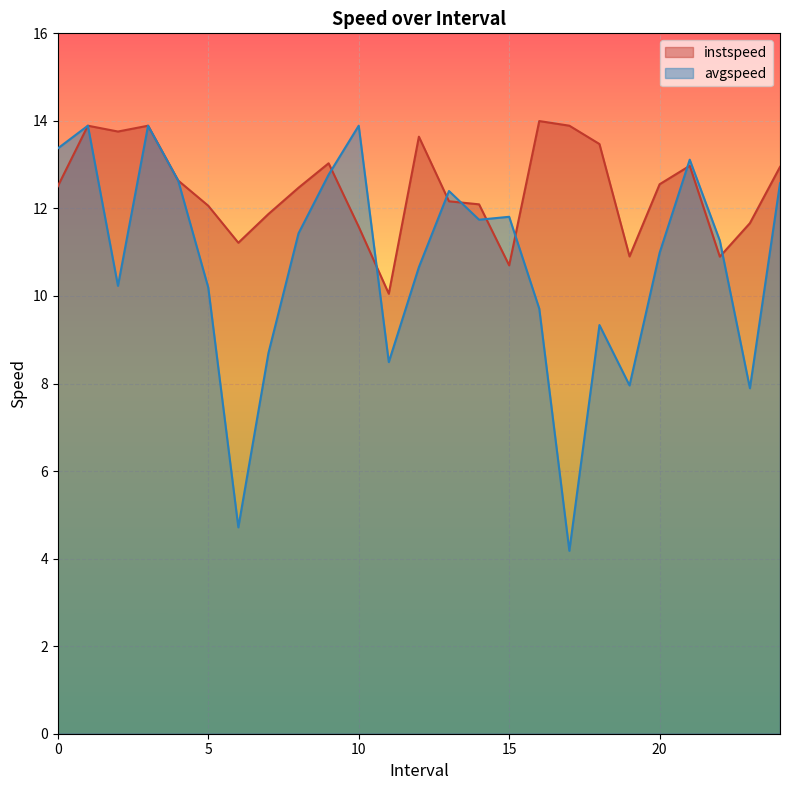

At which category is the sum across all series the highest?

1.0